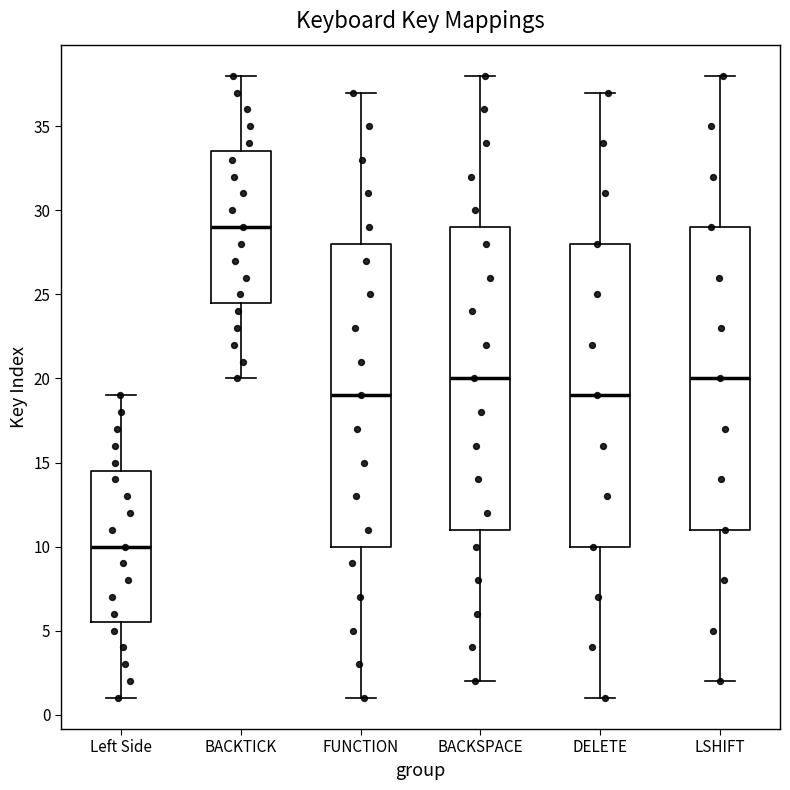

Where is the lower edge of the box for LSHIFT on the y-axis? The values are not printed on the chart, so give them approximately, as read against the axis.

11.0